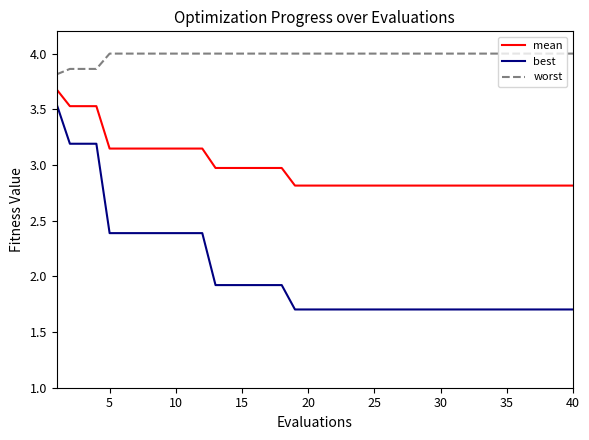

What is the minimum value for worst?

3.8